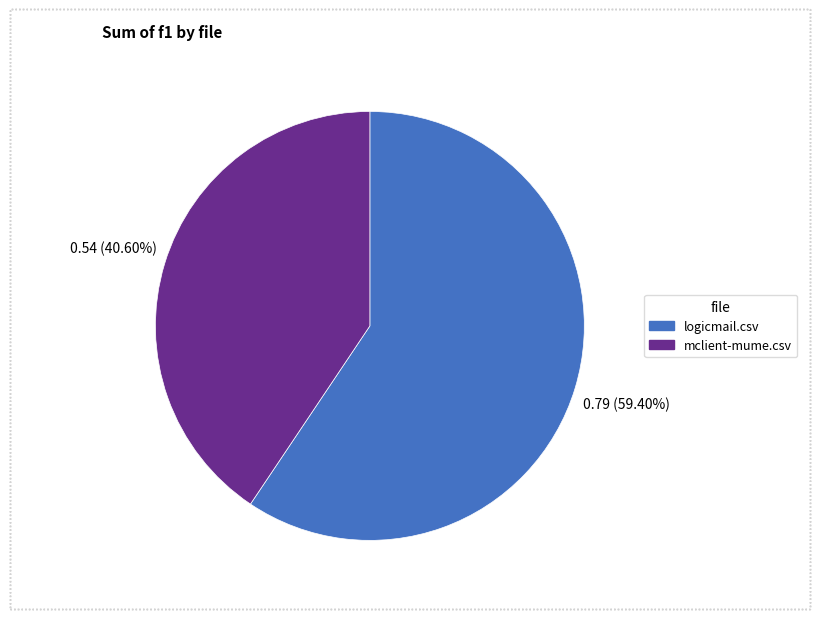

Which slice is the largest?

logicmail.csv